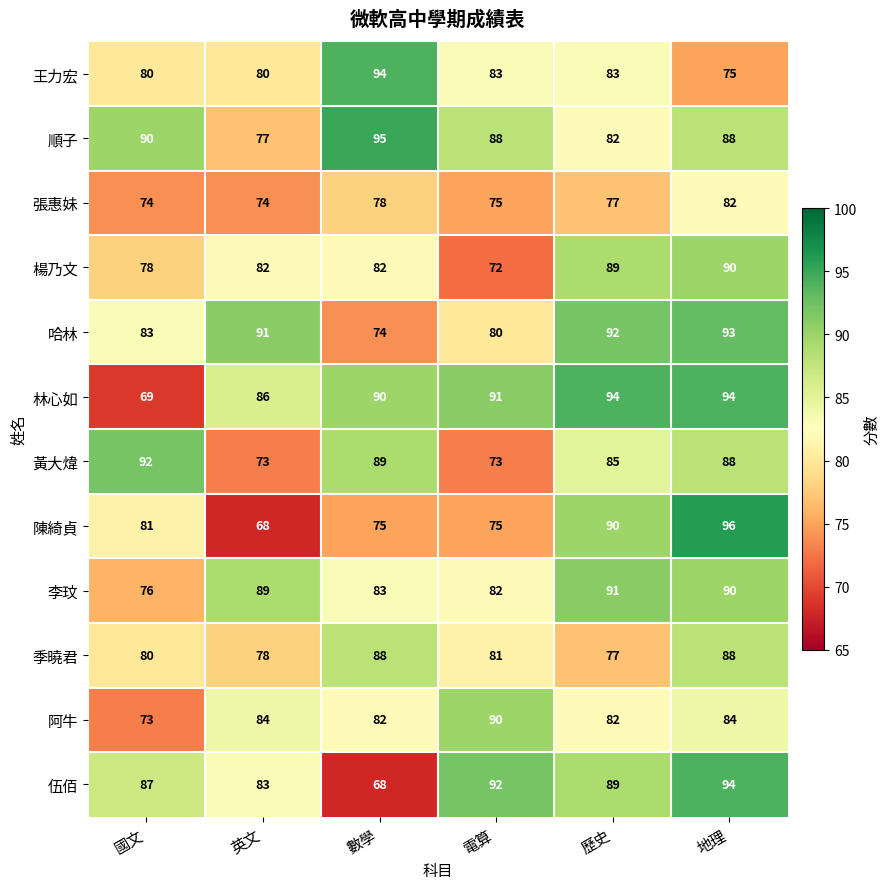

Is it true that 李玟 equals 129 at 歷史?

False